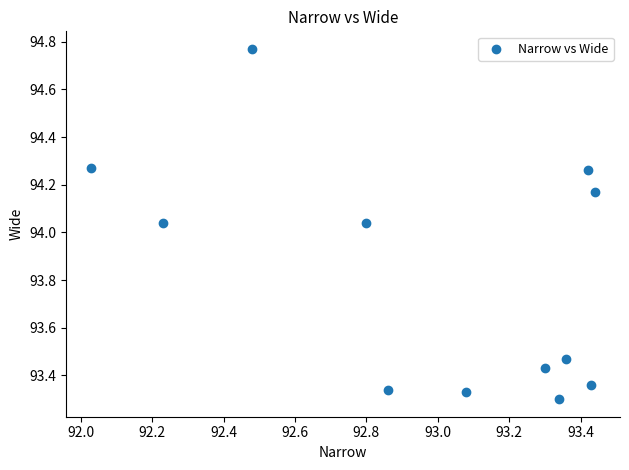

What is the average X value?

93.0